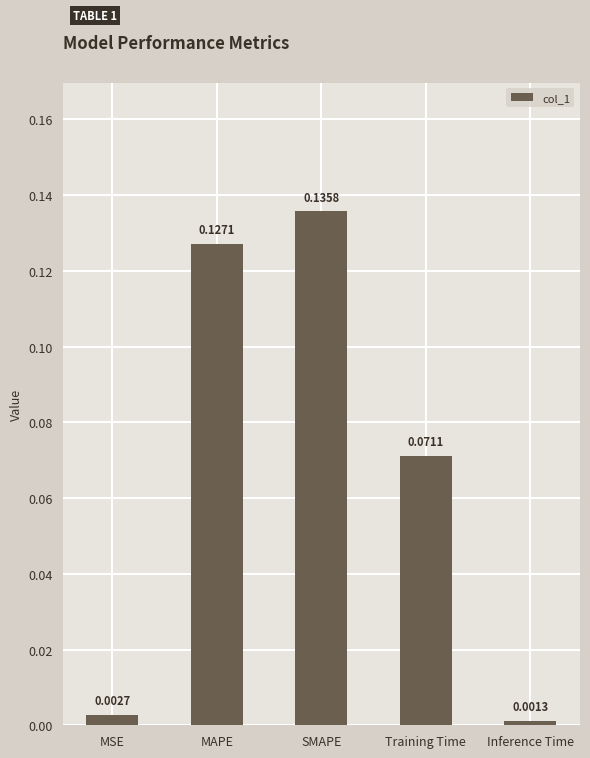

What position from the right is SMAPE?

3